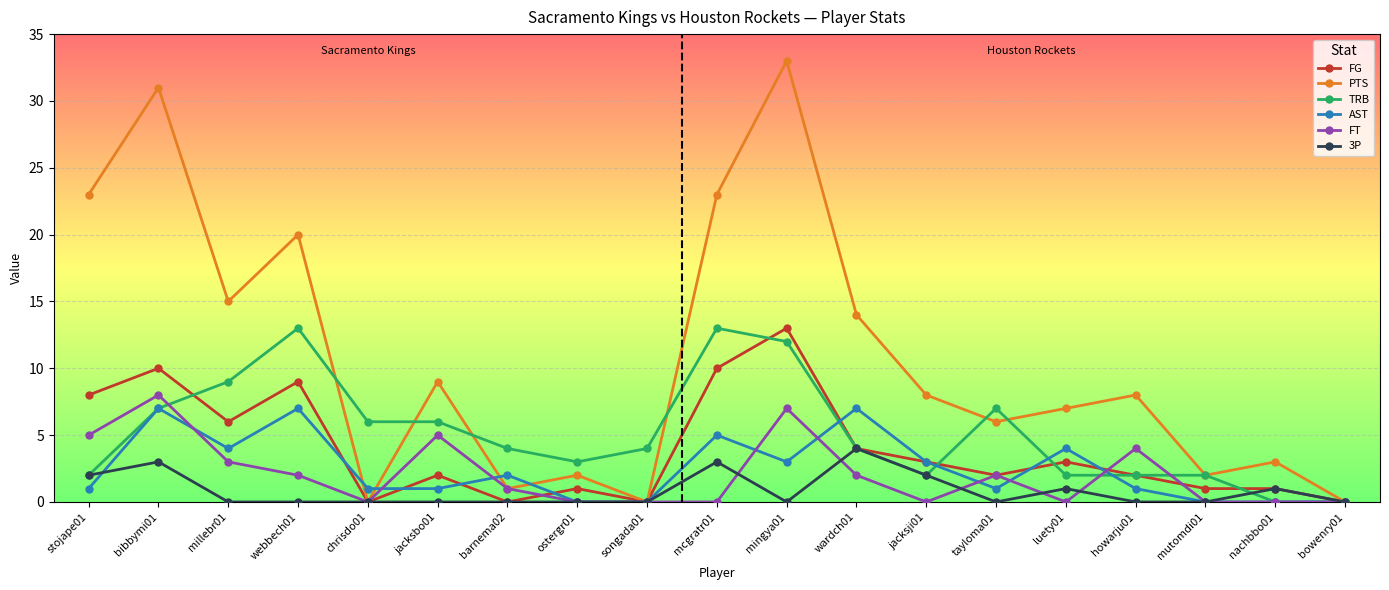

What is the difference between the PTS values at mingya01 and chrisdo01?

33